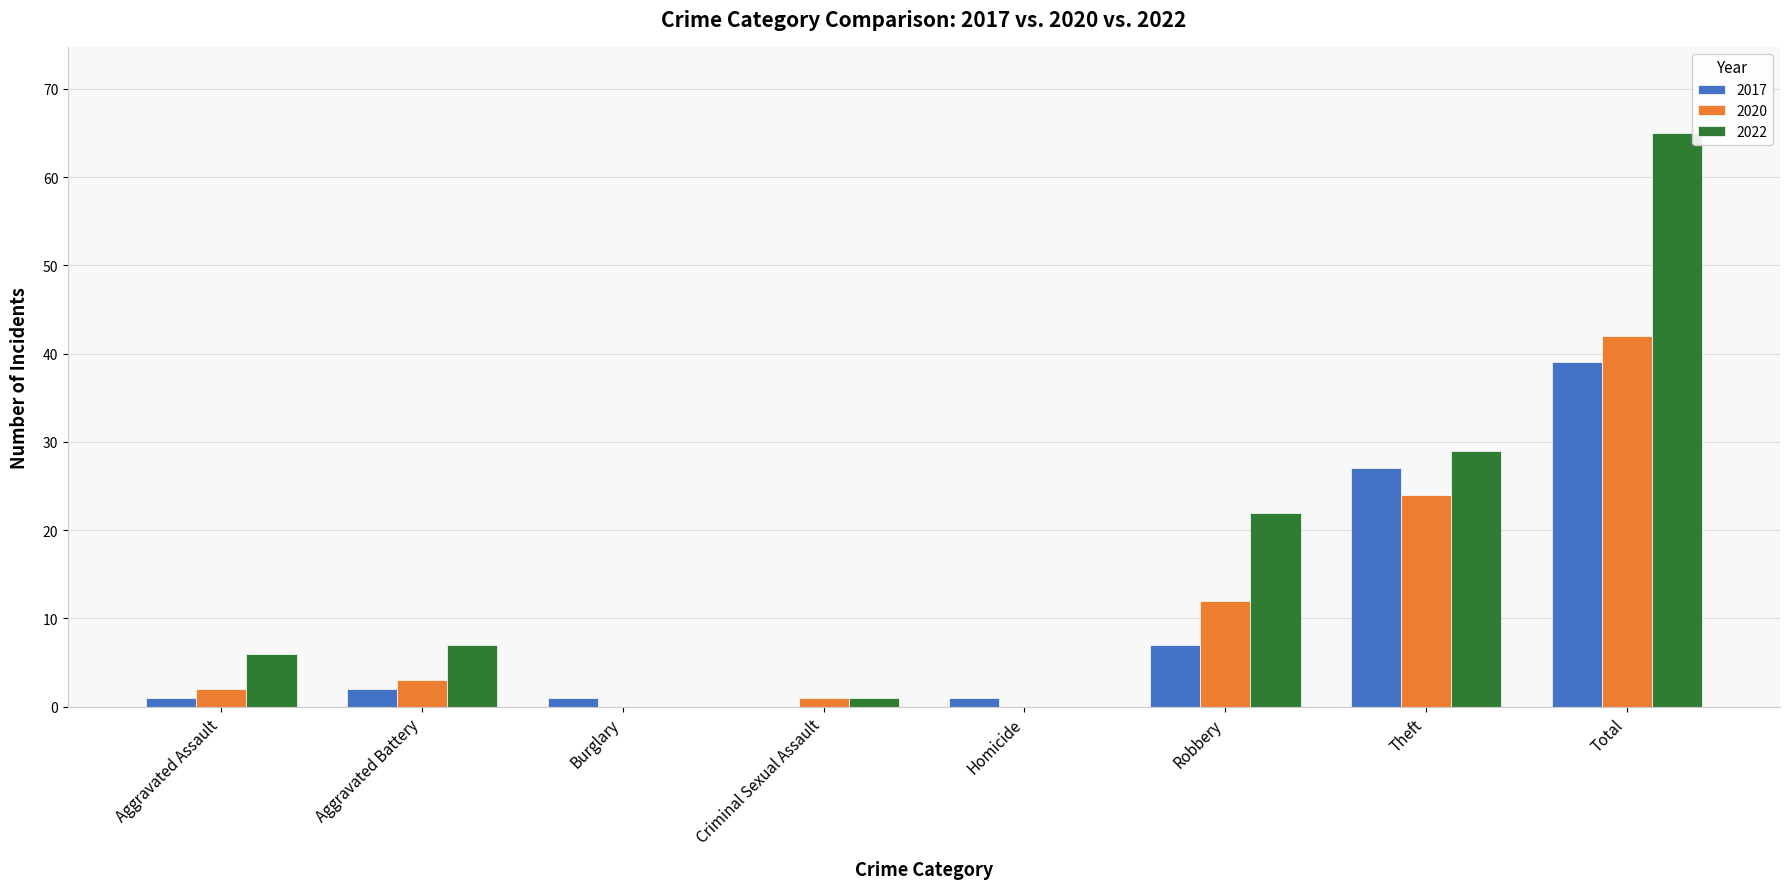

What are all the series names shown in the legend?

2017, 2020, 2022